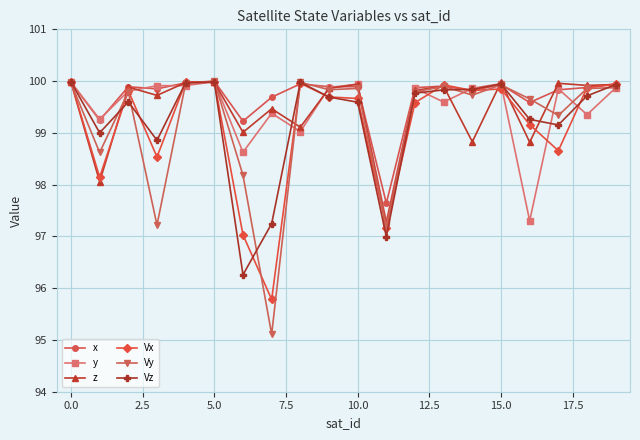

What is the value of the Vy point at the 3rd from the left?

99.8